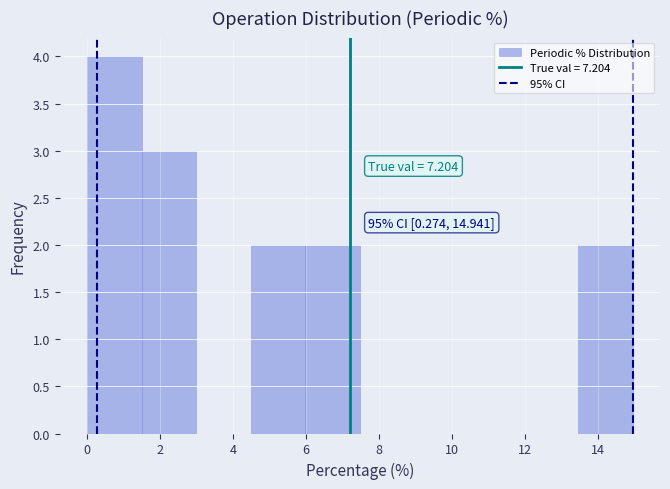

Over which range of the x-axis is the bar tallest?

0.0 to 1.4